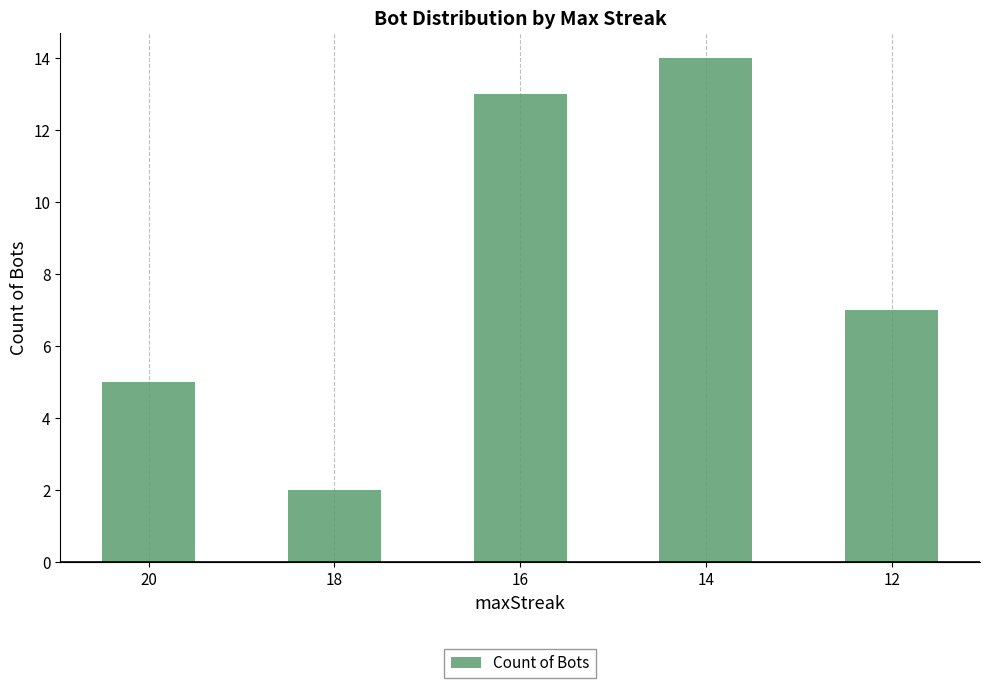

What is the change in value from 18 to 12?

+5